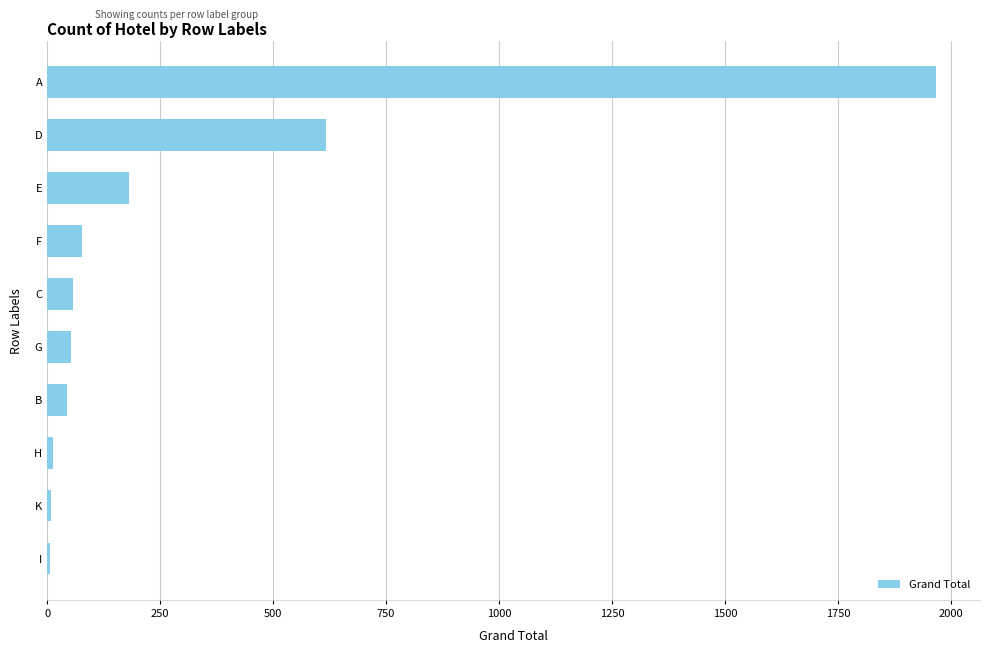

The value at A is 1966. True or false?

True